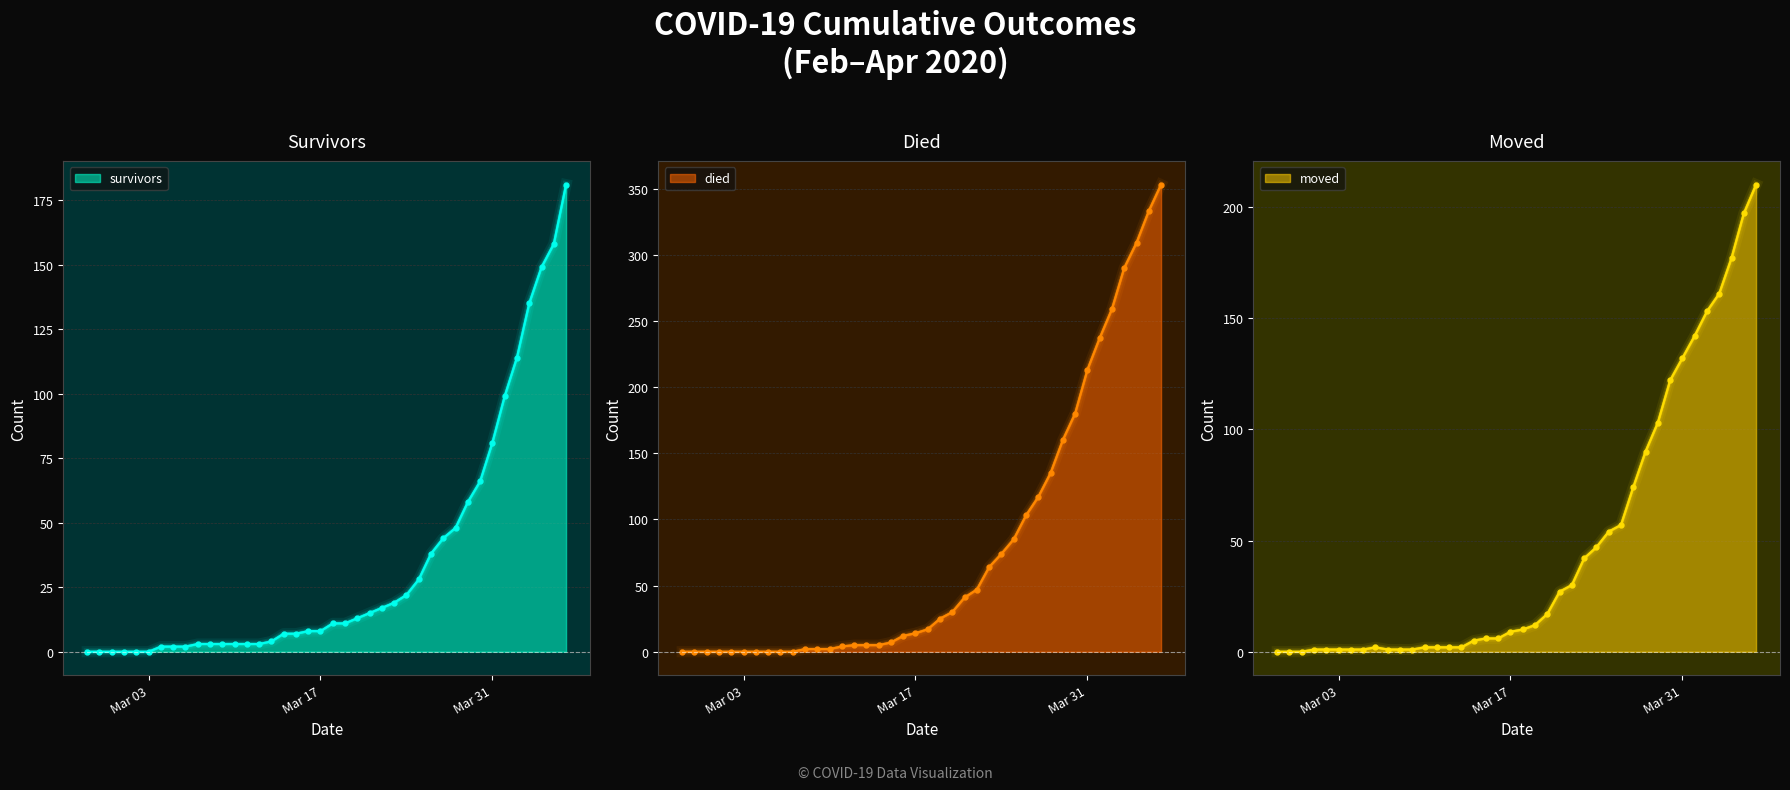

What is the maximum value for survivors?

181